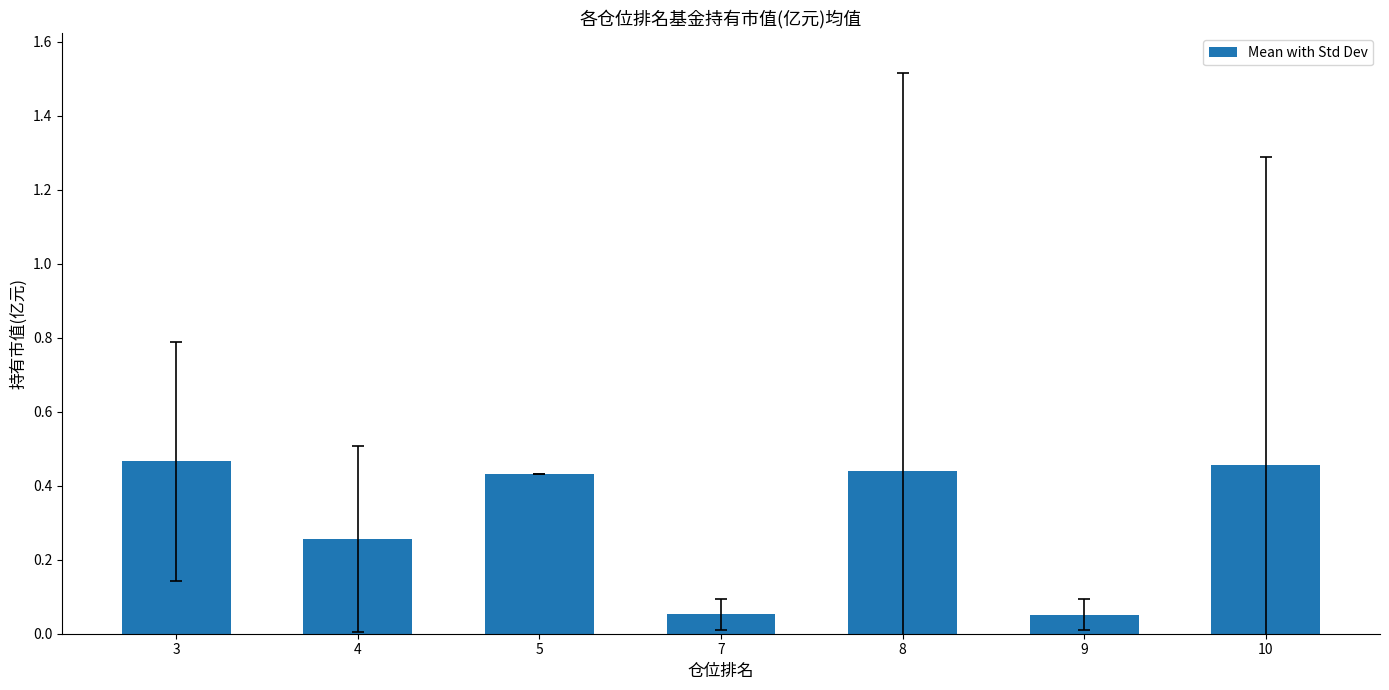

How many values are between 0 and 1?

7